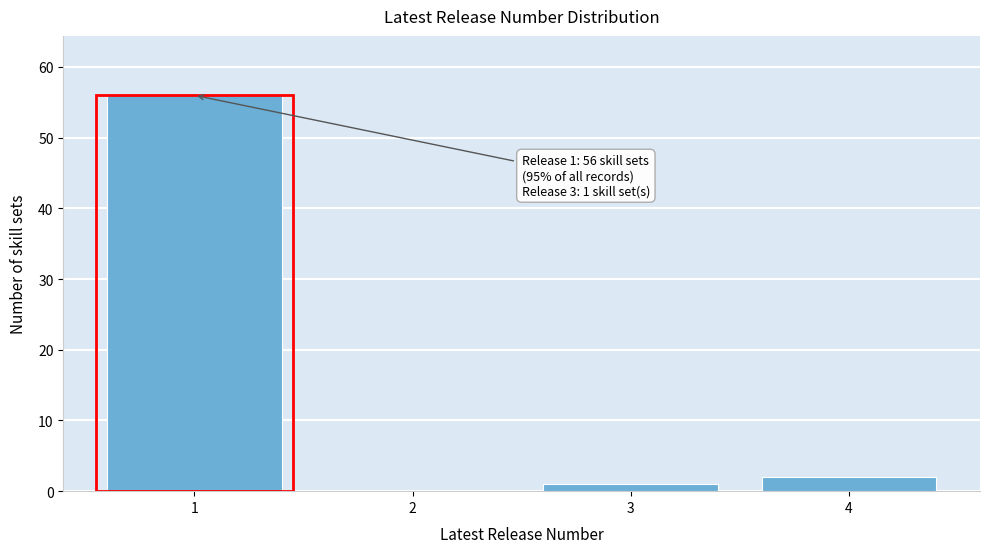

Reading right to left, transcribe all the data shown in this chart.

4=2	3=1	2=0	1=56